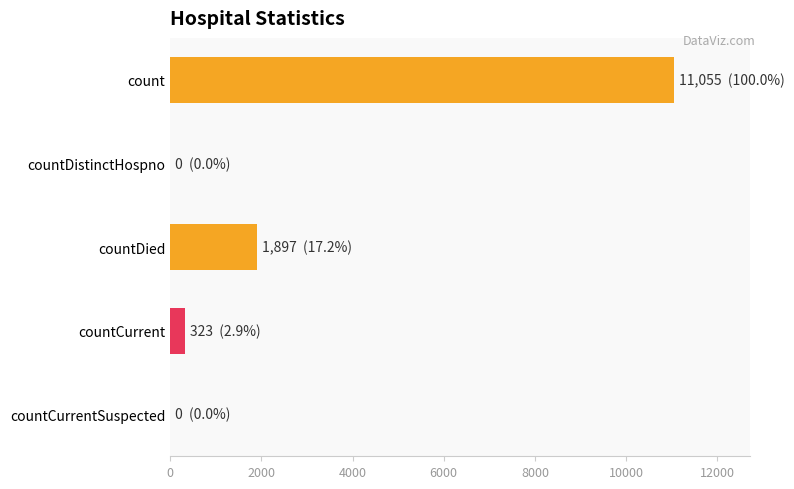

The chart shows a value of 3577 at count. True or false?

False